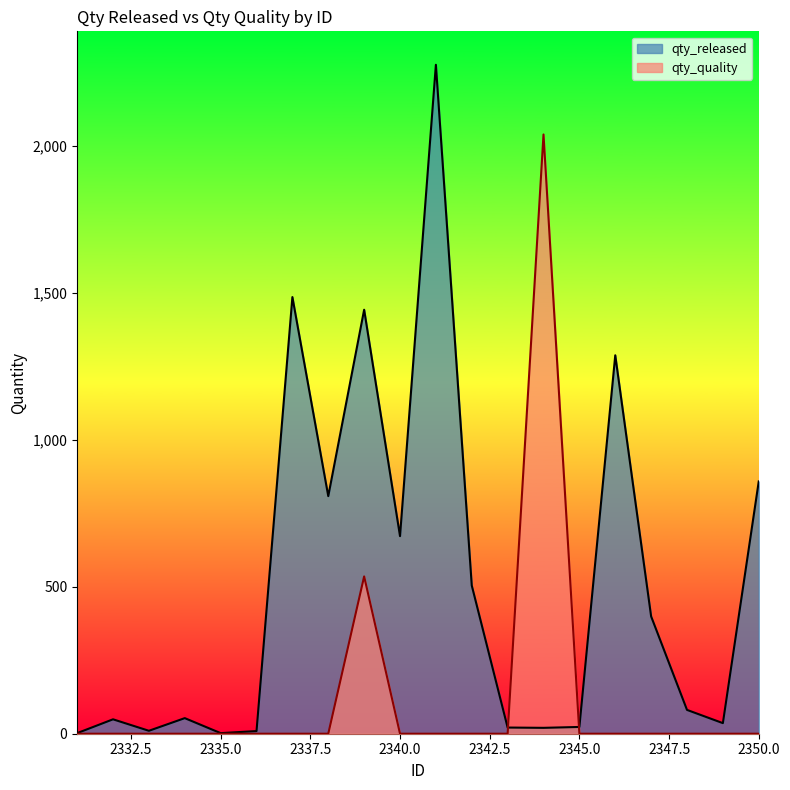

At how many categories does at least one series exceed 1690?

2